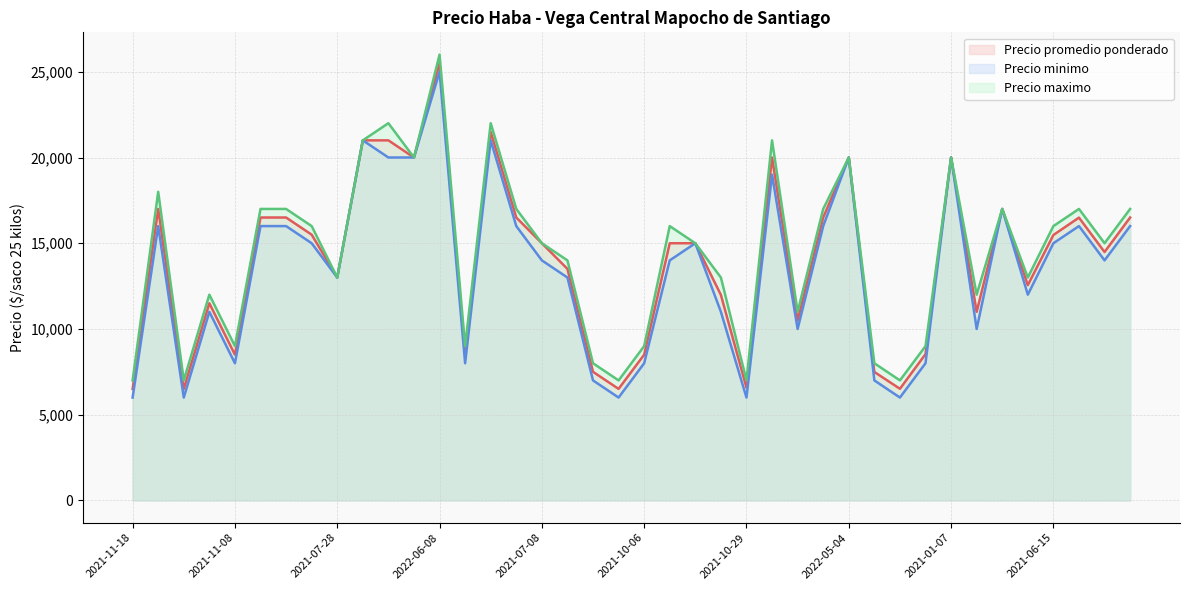

At which category is the sum across all series the highest?

2022-06-08